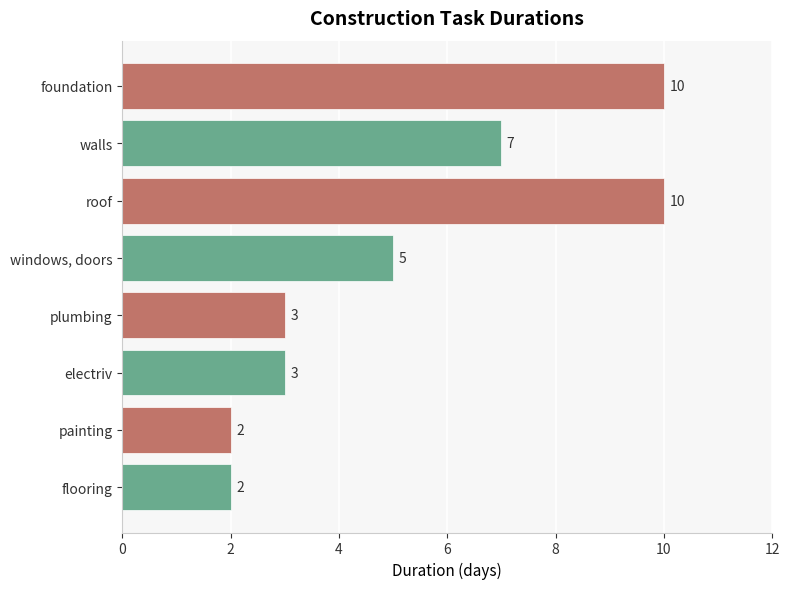

How many values are between 3 and 10?

6